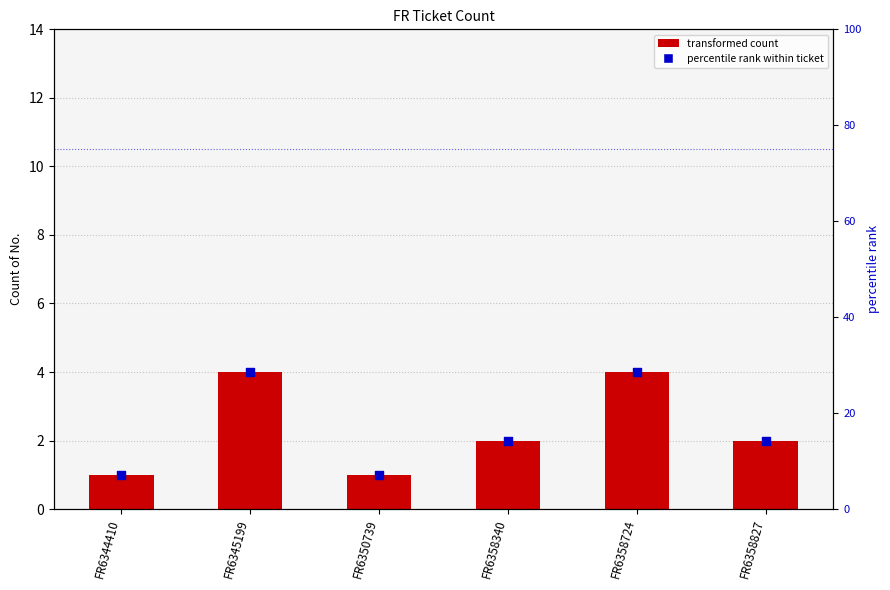

Which series has the widest spread of Y values?

percentile rank within ticket